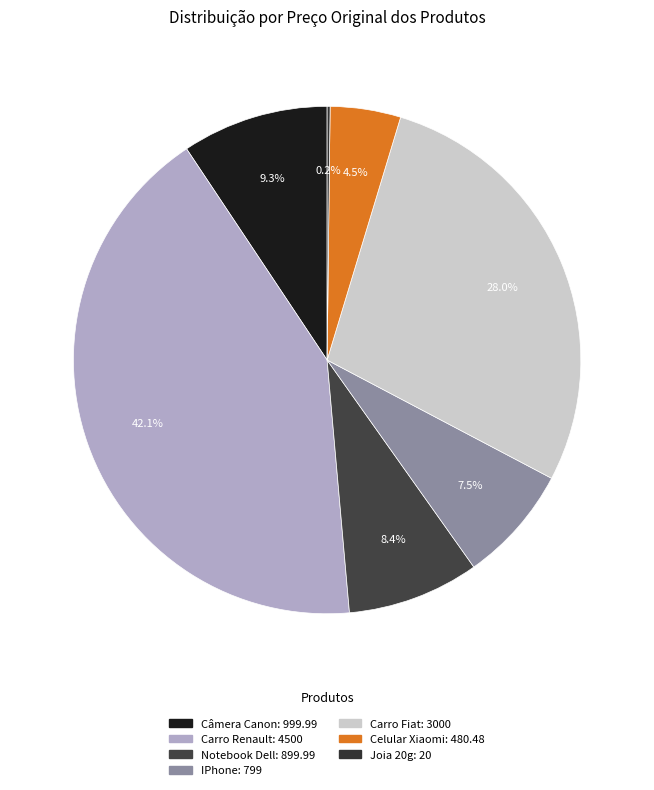

Is there any slice that represents more than half of the pie?

No